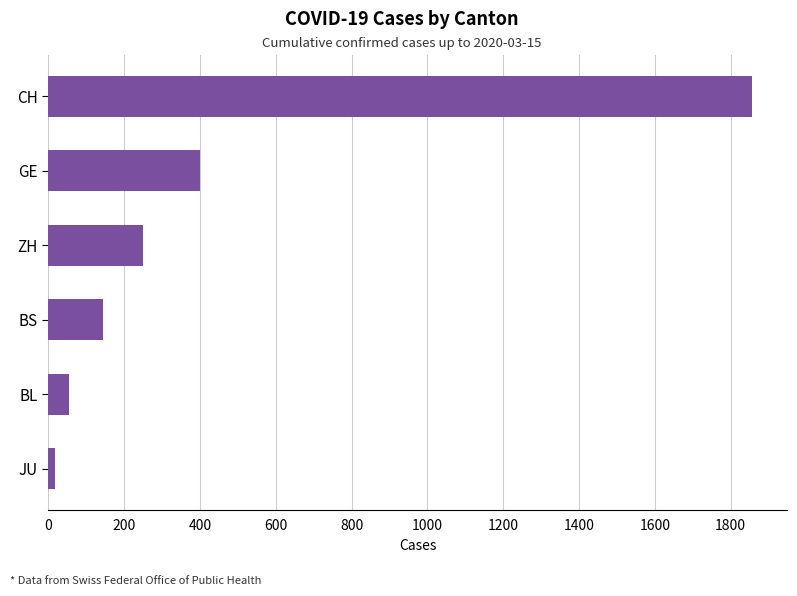

What is the label of the 3rd bar from the bottom?

BS